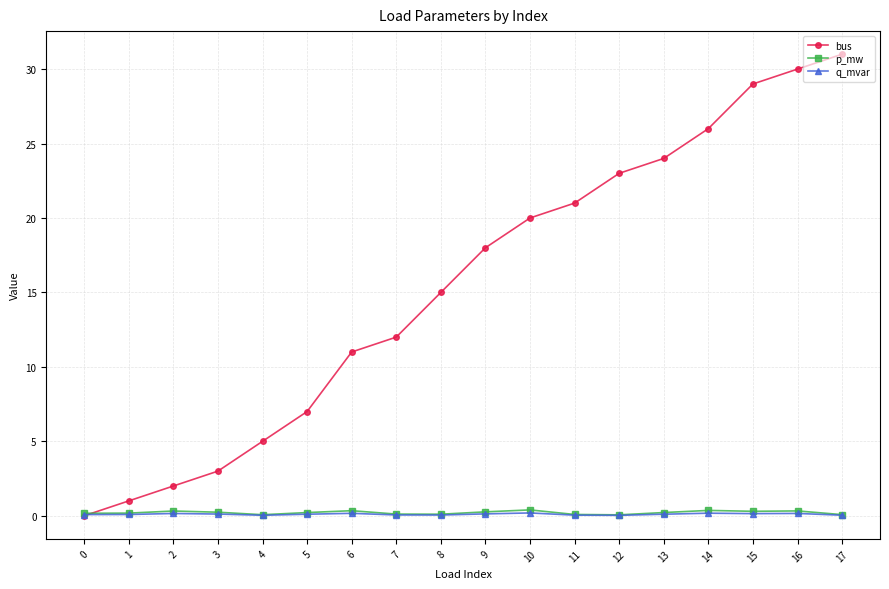

What value does the q_mvar series have at 3?

0.1